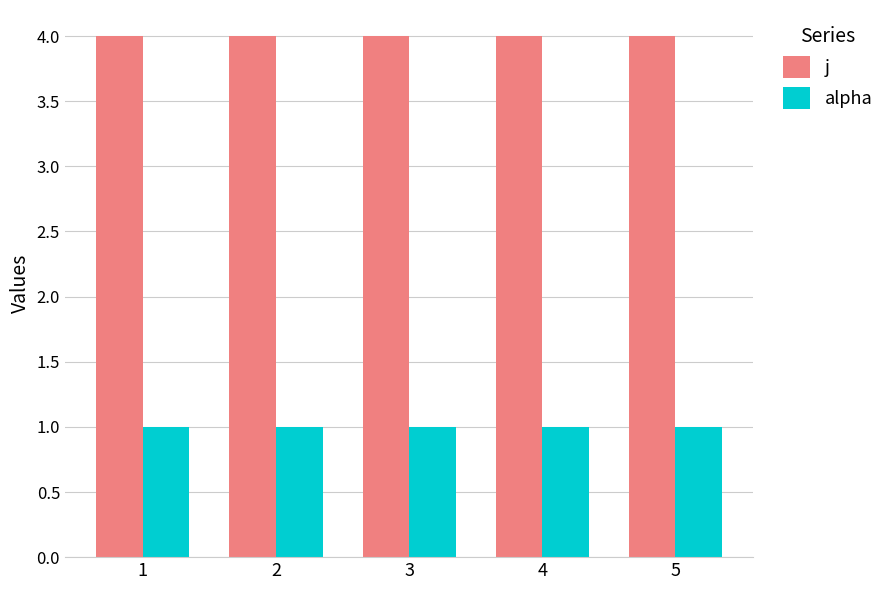

Rank the series by their average value, from highest to lowest.

j, alpha